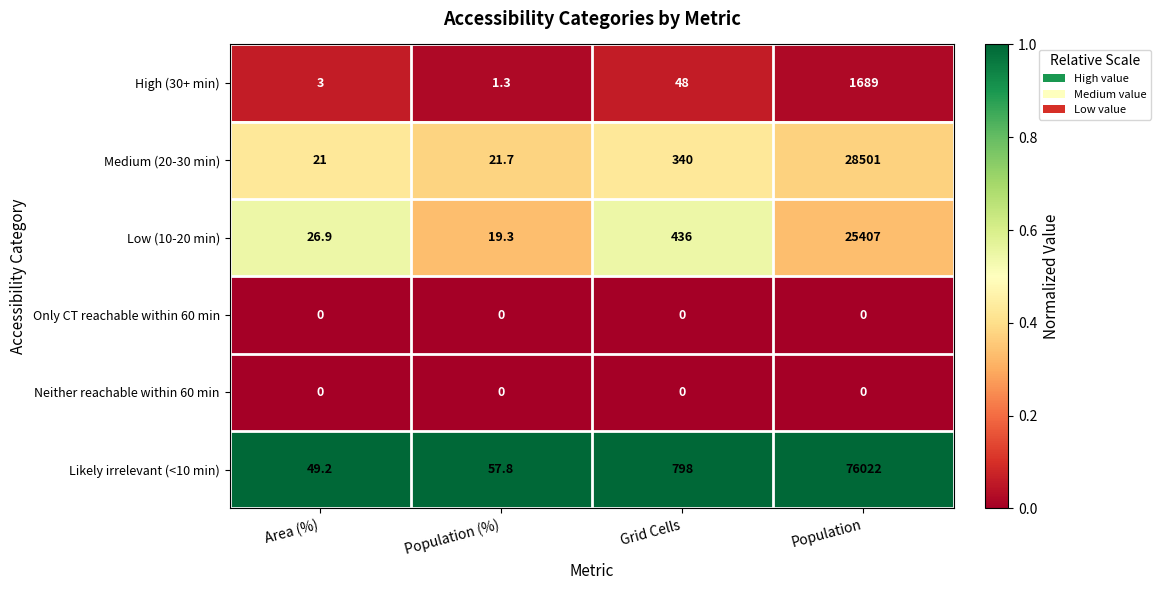

At which label is Low (10-20 min) closest to 12713?

Grid Cells